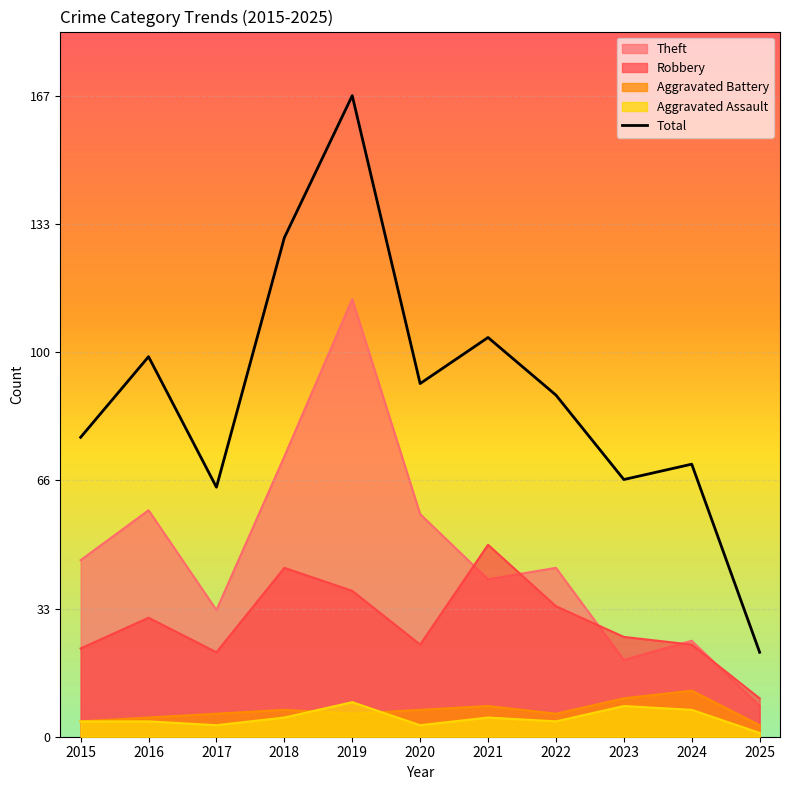

What is the average value of the Aggravated Assault series?

5